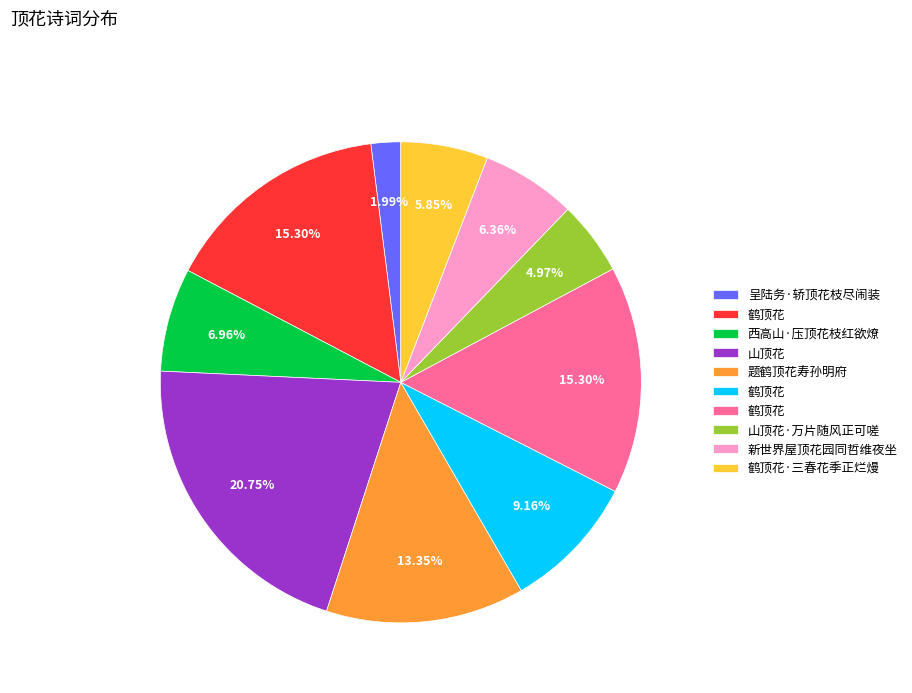

Is there a majority slice in this chart?

No